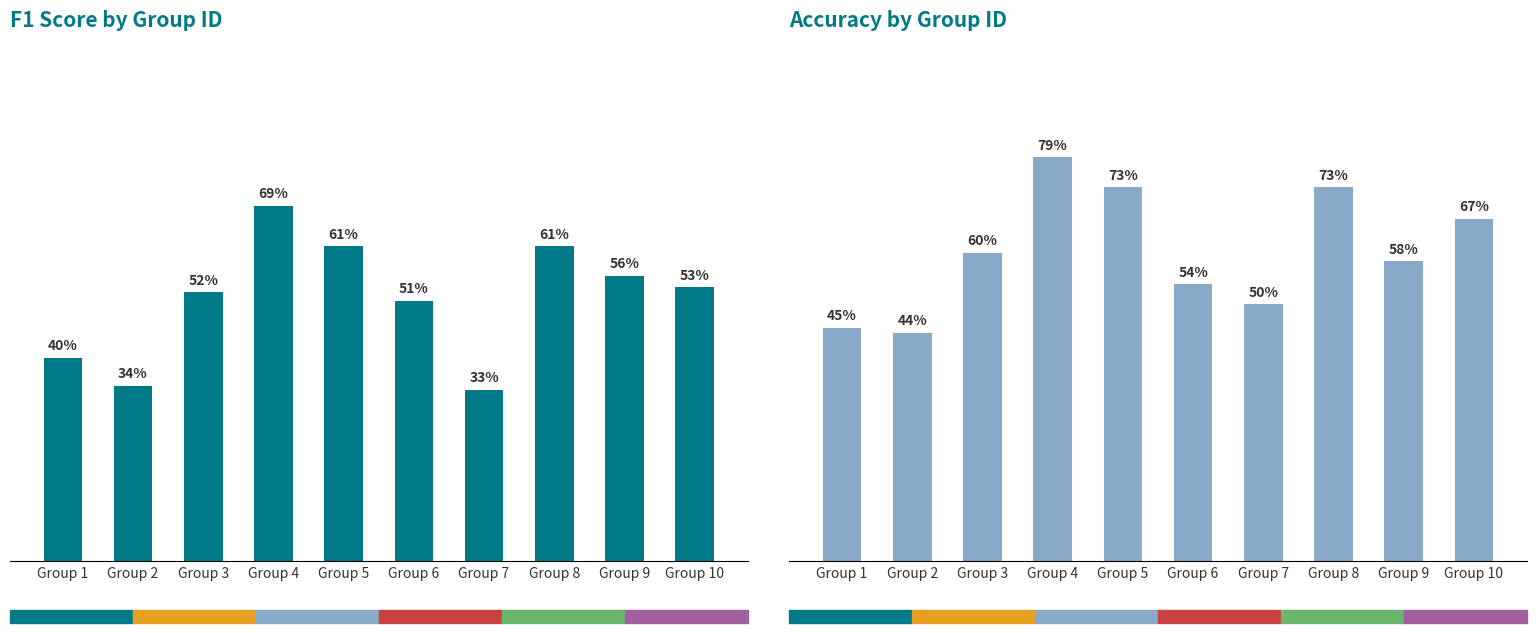

Reading left to right, list all the values displayed in this chart.

f1: 0.4	0.3	0.5	0.7	0.6	0.5	0.3	0.6	0.6	0.5
accuracy: 0.5	0.4	0.6	0.8	0.7	0.5	0.5	0.7	0.6	0.7